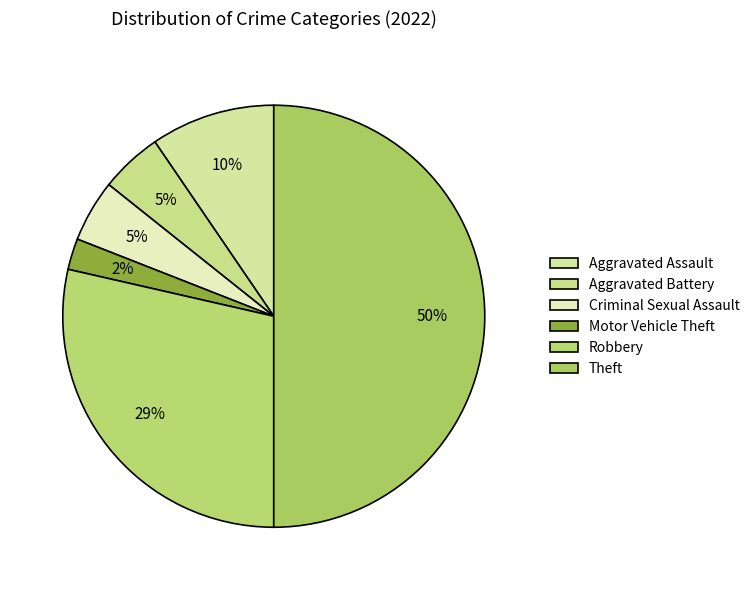

What percentage is the Robbery slice, to the nearest percent?

29%